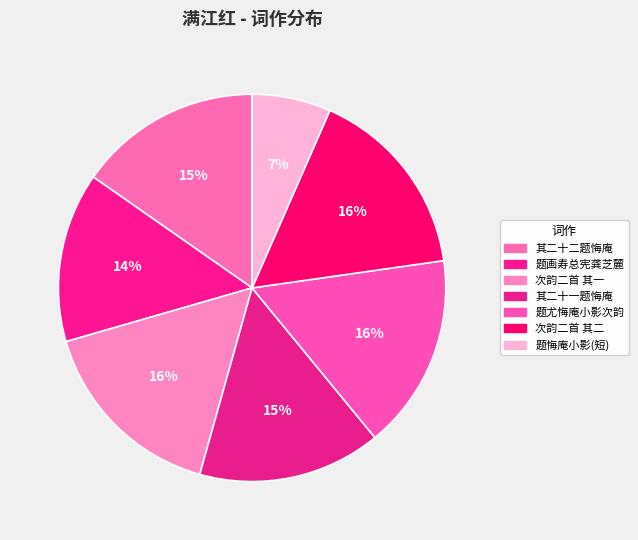

How many slices are in this pie chart?

7